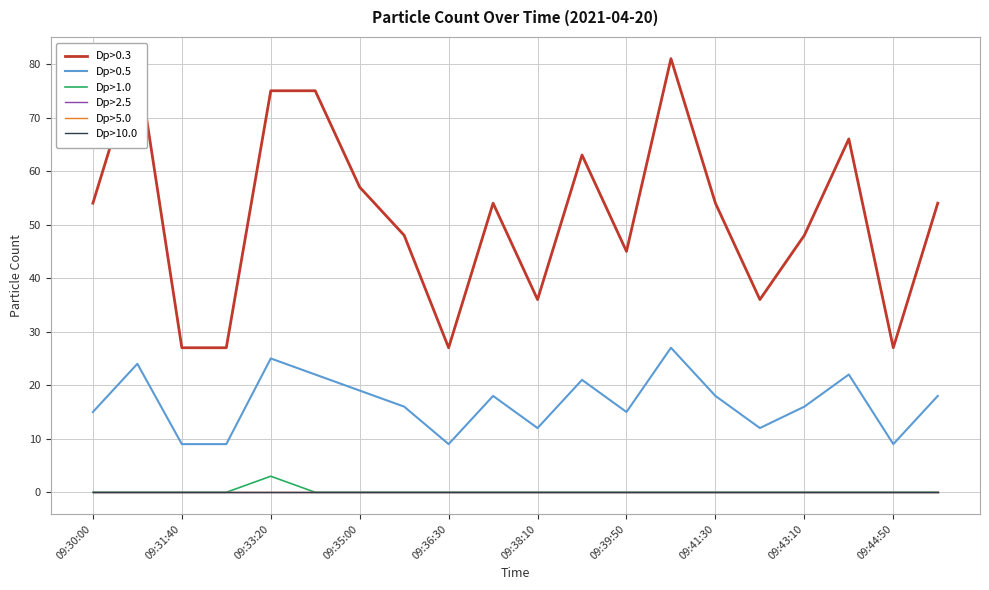

What is the sum of the Dp>0.5 values at 09:44:50 and 09:31:40?

18